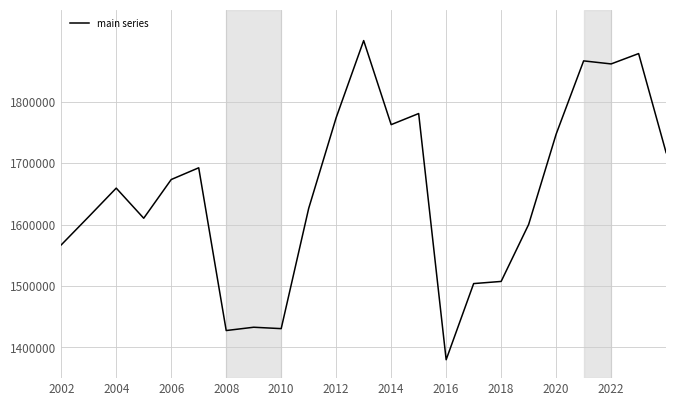

What is the greatest value displayed?

1900000.0